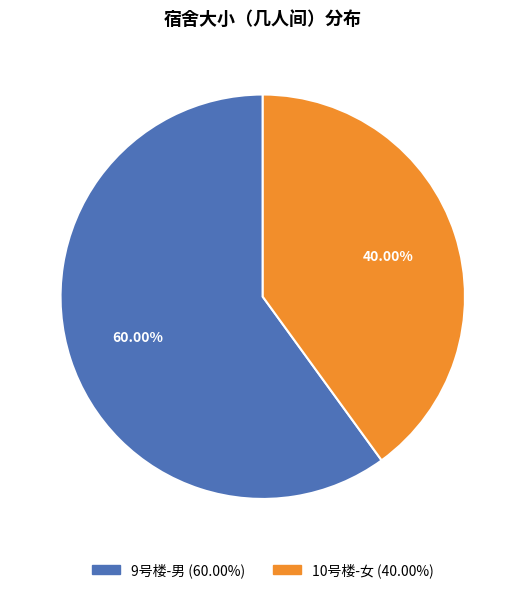

To the nearest percent, what portion does 10号楼-女 represent?

40%